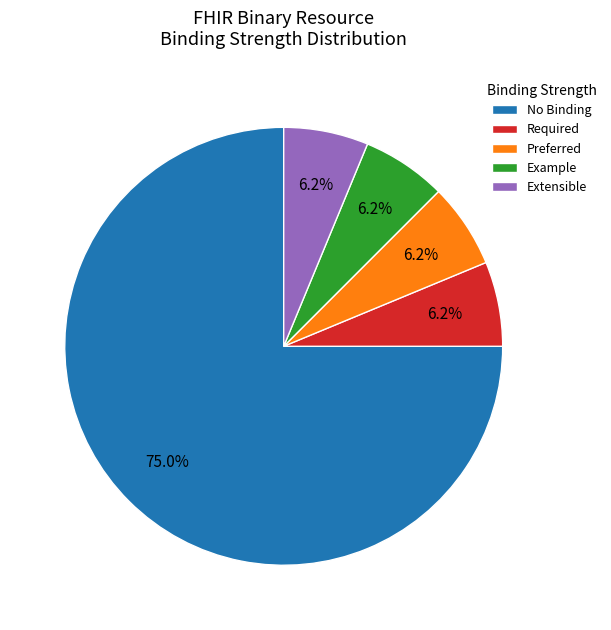

How many segments does this pie chart have?

5